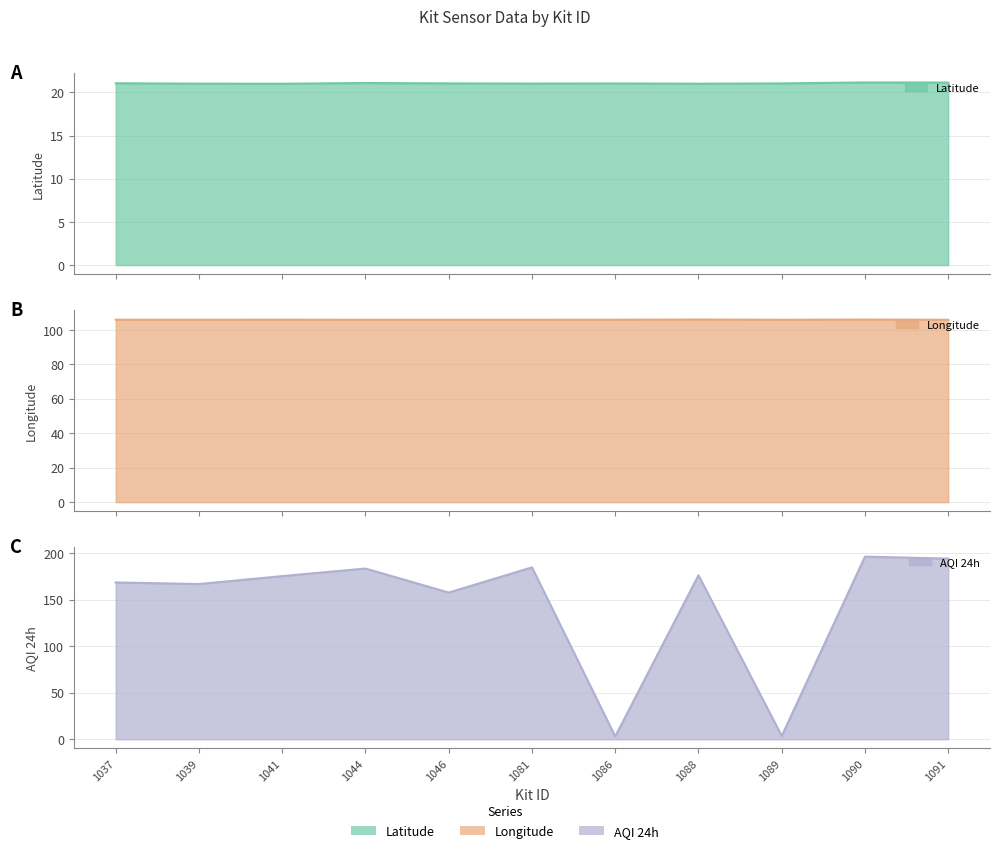

What is the value of the Longitude point at the 4th from the left?

105.8